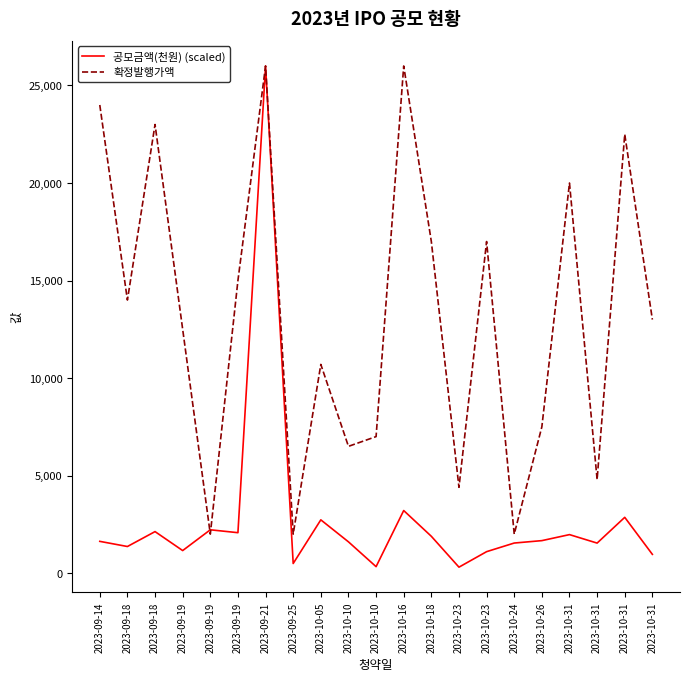

The value of 확정발행가액 at 2023-09-18 is 24050.3. True or false?

False